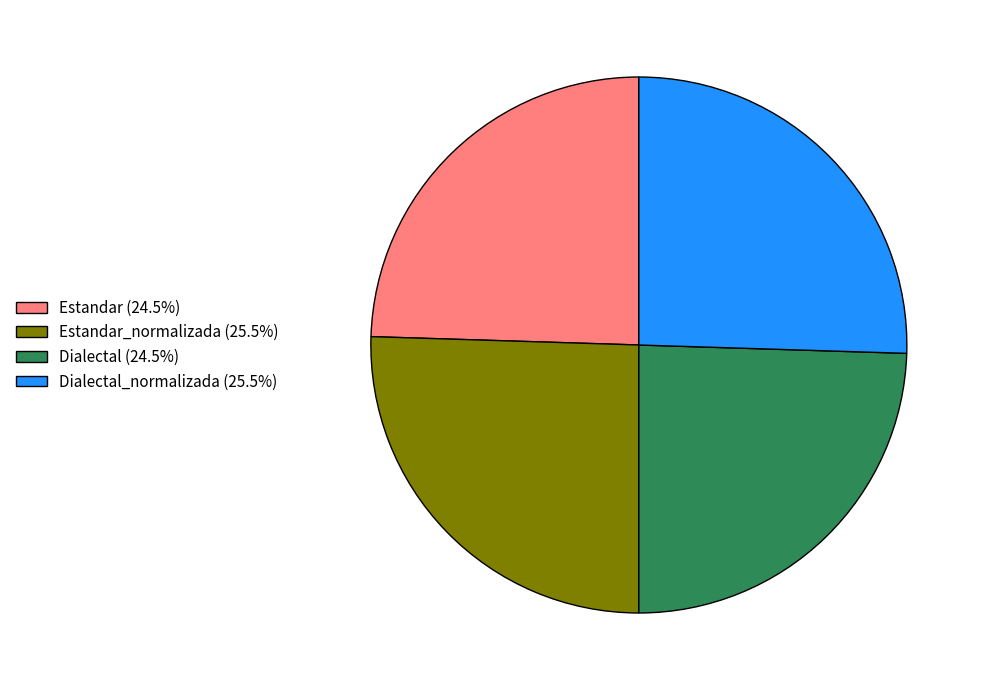

Is there a majority slice in this chart?

No